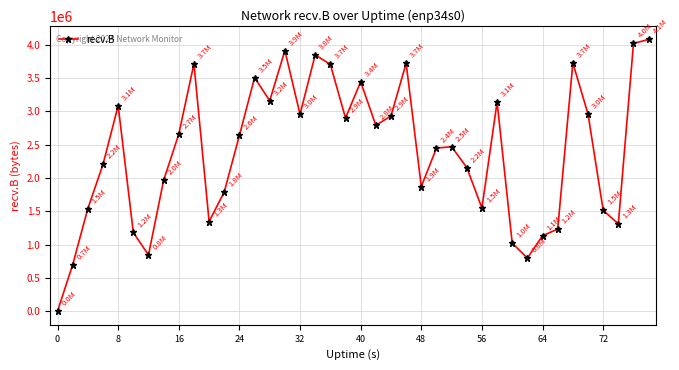

How many interior local valleys (lower than both neighbors) does the data have?

10